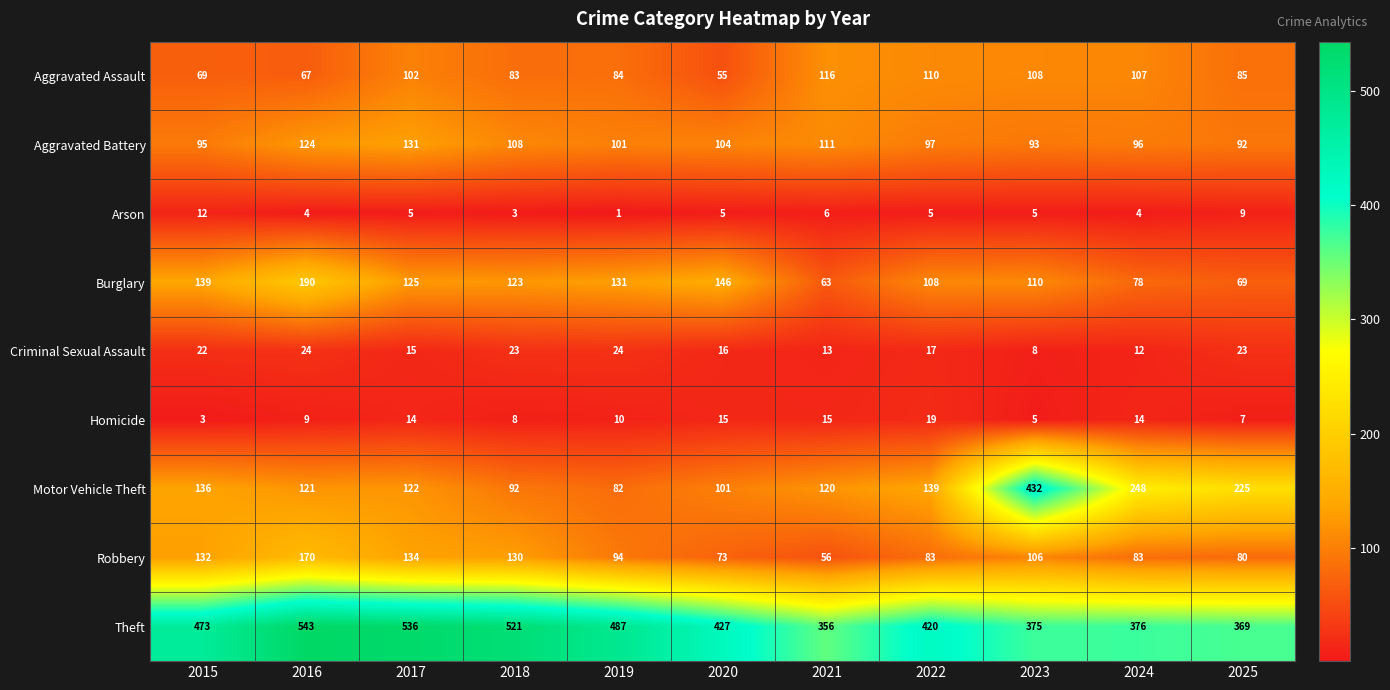

Which series has the largest total across all categories?

Theft